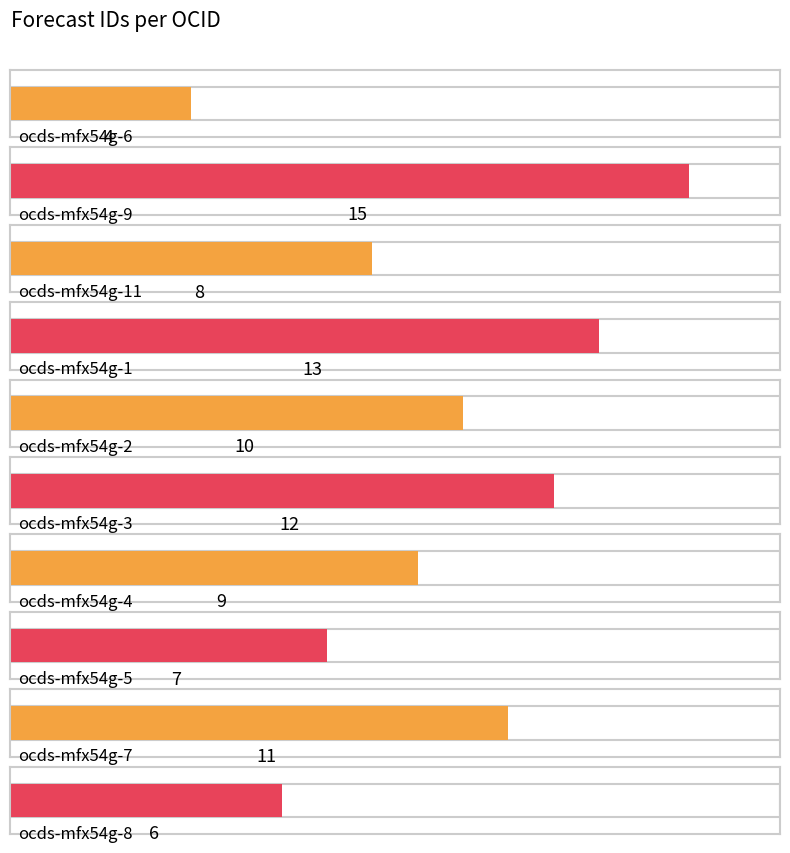

What is the sum of all values?

95